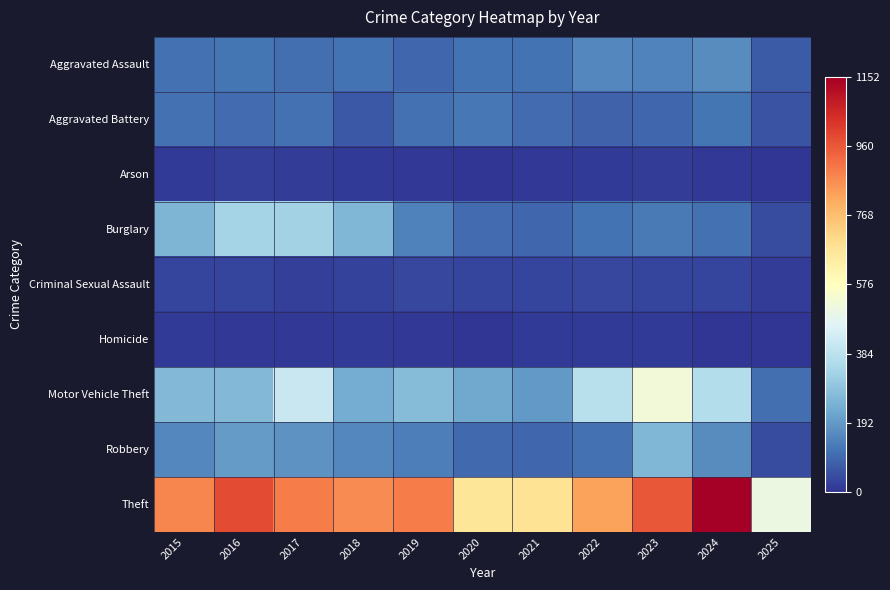

Reading right to left, list all the values displayed in this chart.

Aggravated Assault: 2025=68	2024=166	2023=145	2022=154	2021=115	2020=113	2019=92	2018=115	2017=105	2016=118	2015=110
Aggravated Battery: 2025=54	2024=119	2023=92	2022=81	2021=100	2020=125	2019=108	2018=67	2017=108	2016=102	2015=108
Arson: 2025=2	2024=7	2023=15	2022=11	2021=6	2020=4	2019=5	2018=12	2017=14	2016=20	2015=13
Burglary: 2025=43	2024=112	2023=130	2022=116	2021=90	2020=100	2019=143	2018=257	2017=329	2016=333	2015=254
Criminal Sexual Assault: 2025=14	2024=28	2023=30	2022=34	2021=27	2020=27	2019=35	2018=23	2017=21	2016=30	2015=29
Homicide: 2025=2	2024=4	2023=10	2022=9	2021=13	2020=2	2019=5	2018=10	2017=8	2016=7	2015=9
Motor Vehicle Theft: 2025=105	2024=365	2023=523	2022=376	2021=193	2020=221	2019=273	2018=231	2017=411	2016=265	2015=261
Robbery: 2025=43	2024=165	2023=259	2022=111	2021=91	2020=97	2019=135	2018=155	2017=178	2016=194	2015=154
Theft: 2025=505	2024=1152	2023=961	2022=827	2021=678	2020=666	2019=891	2018=868	2017=892	2016=984	2015=874